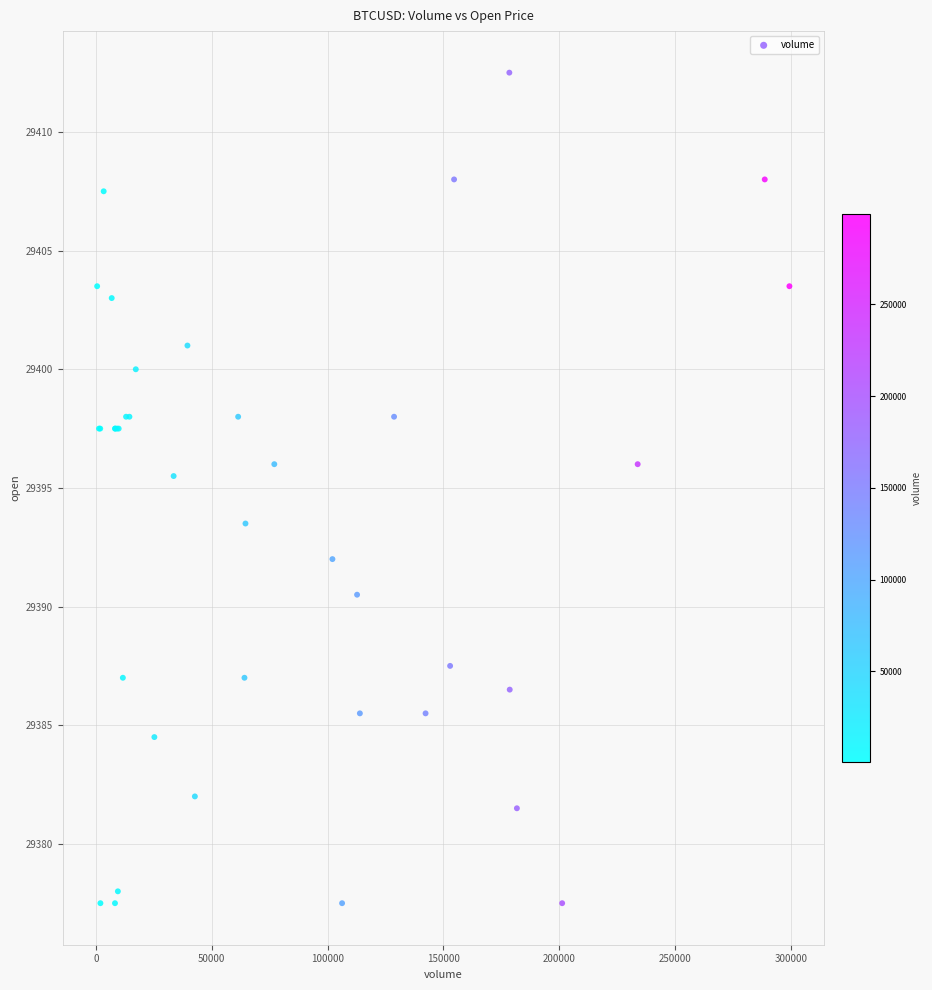

What Y value in the scatter plot is closest to 29395?

29395.5